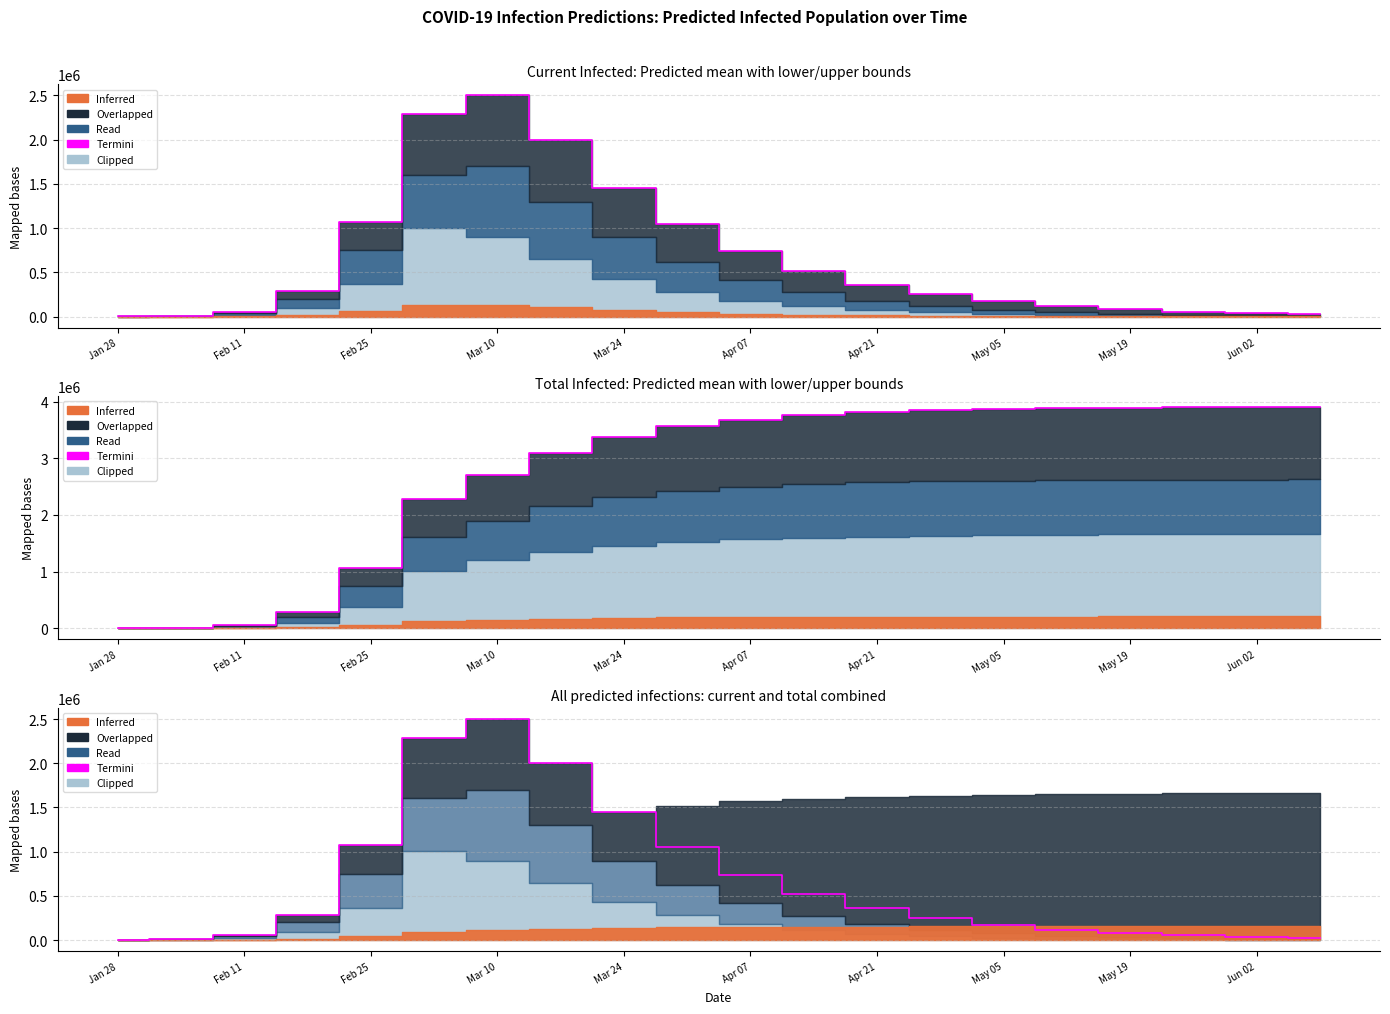

What is the sum of all values?

13078814